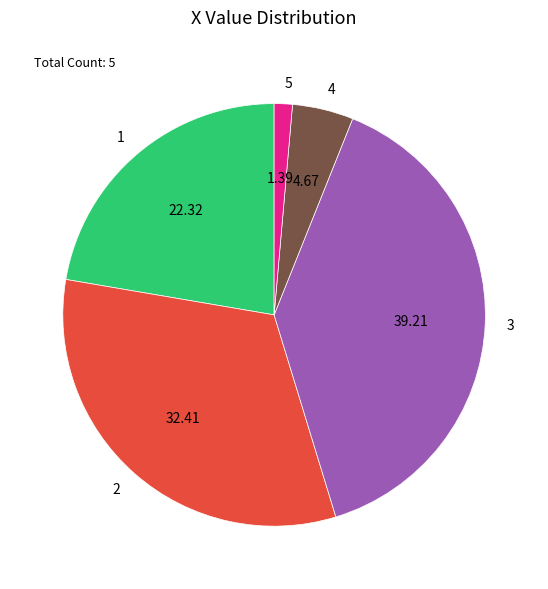

Do 4 and 2 together represent more than half of the pie?

No